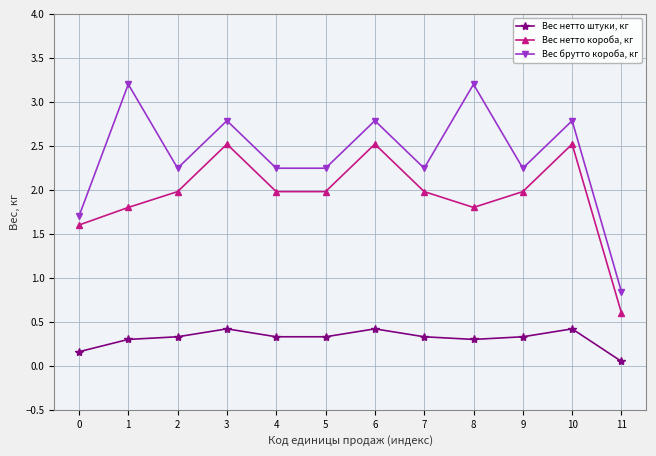

How many data points in Вес брутто короба, кг are less than 2?

2